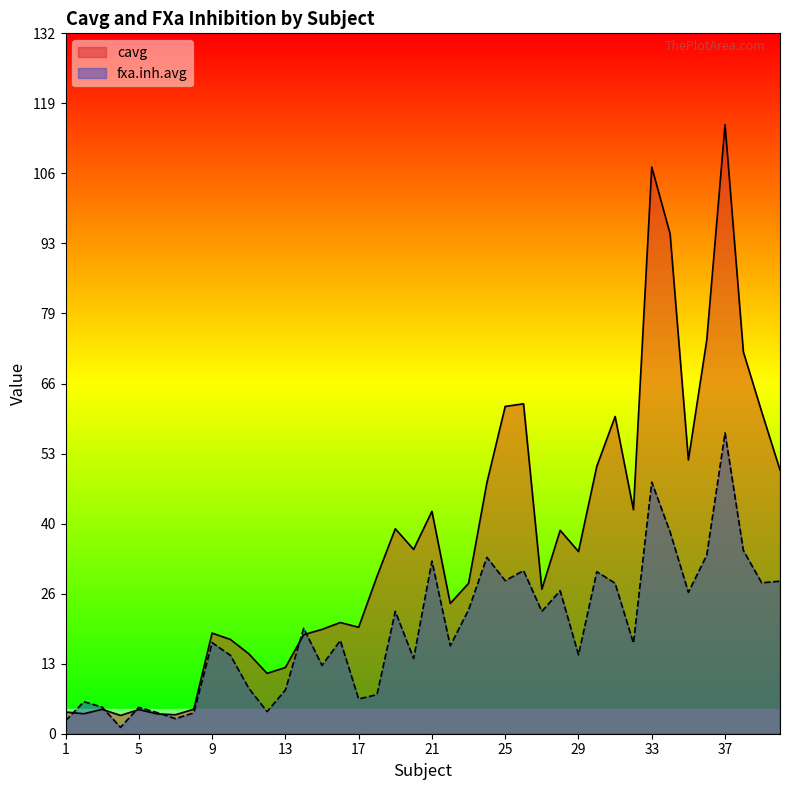

What is the value of the cavg point at the 29th from the left?

34.4